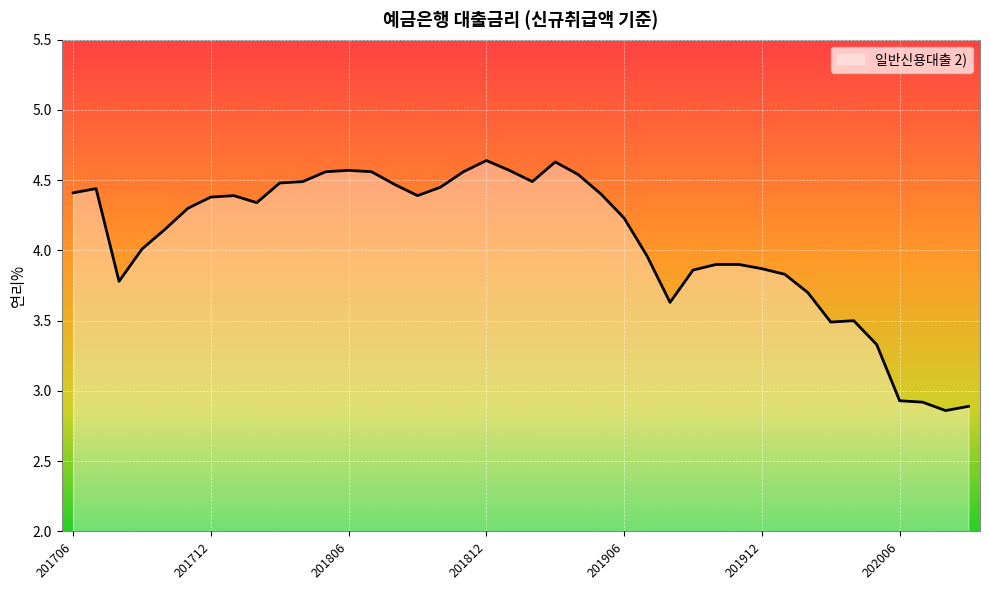

What is the difference between the maximum and minimum values?

1.8